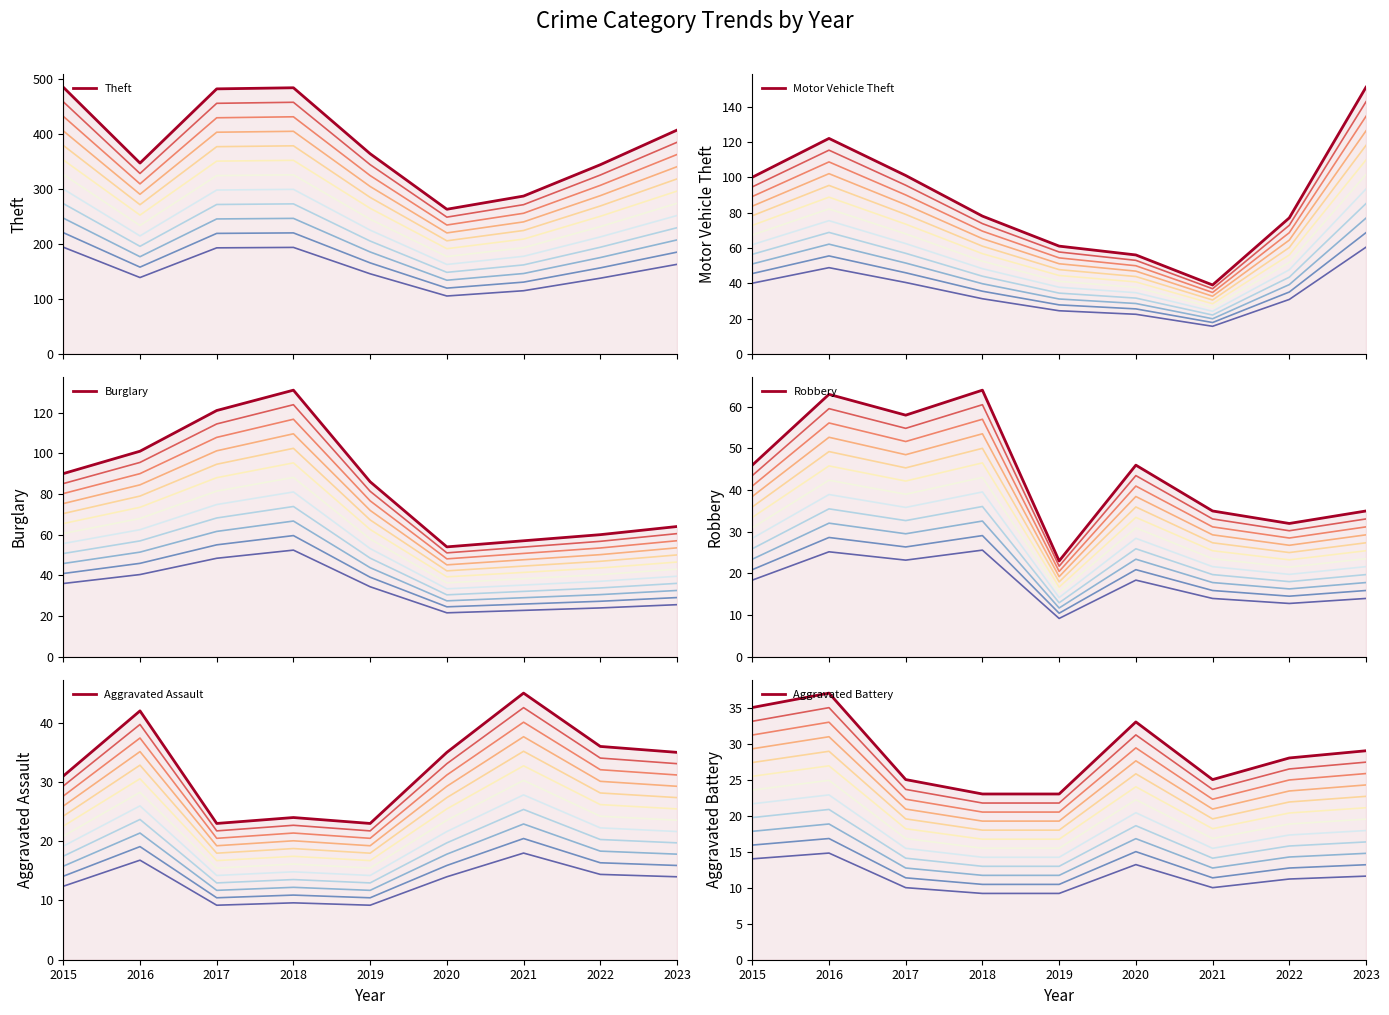

What is the difference between the second highest and second lowest values in the Aggravated Battery series?

12